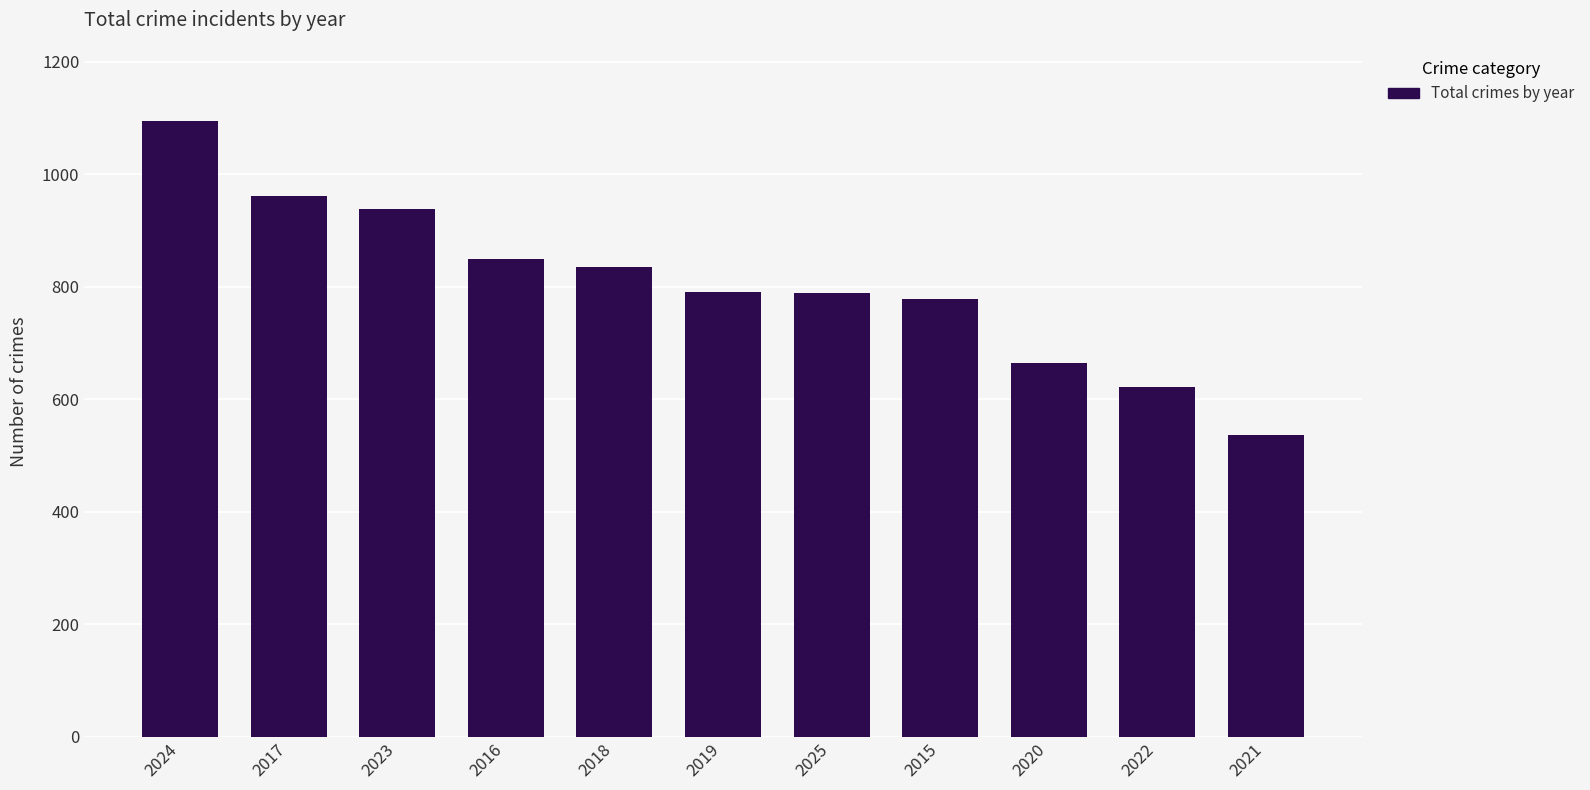

At which label does the data first exceed 791?

2024